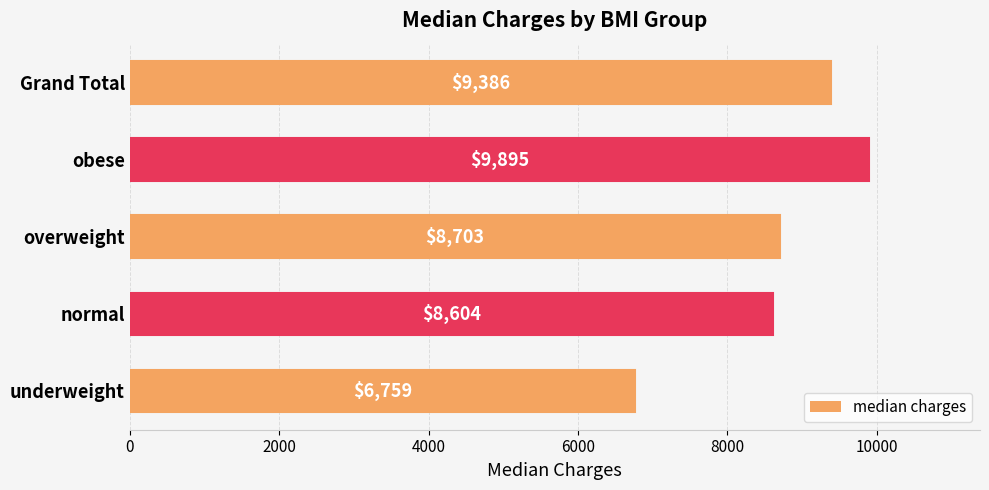

List the labels in order of value, largest first.

obese, Grand Total, overweight, normal, underweight